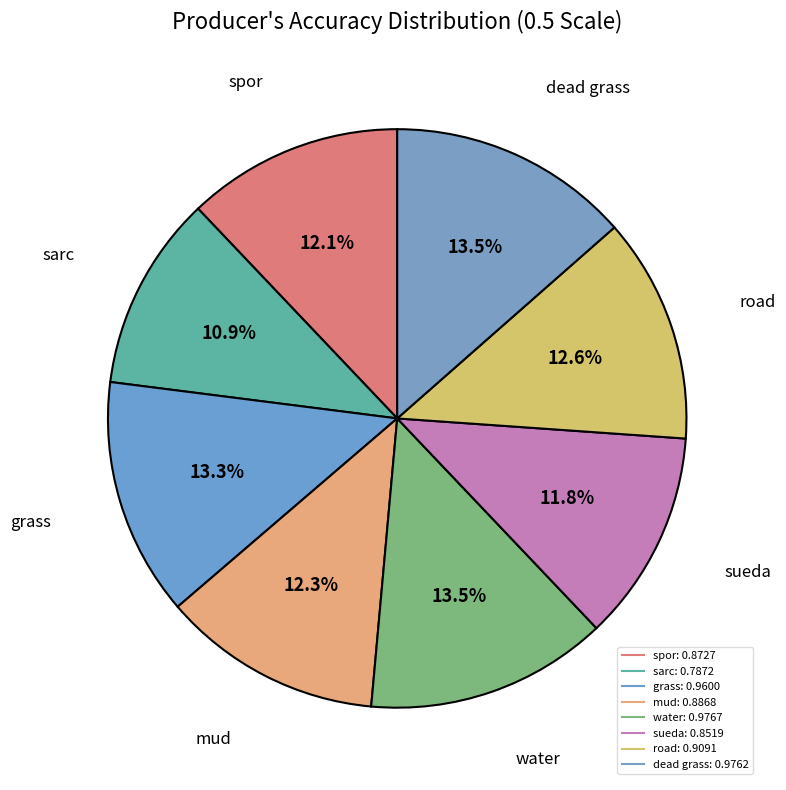

Is it true that mud is 22% of the pie?

False